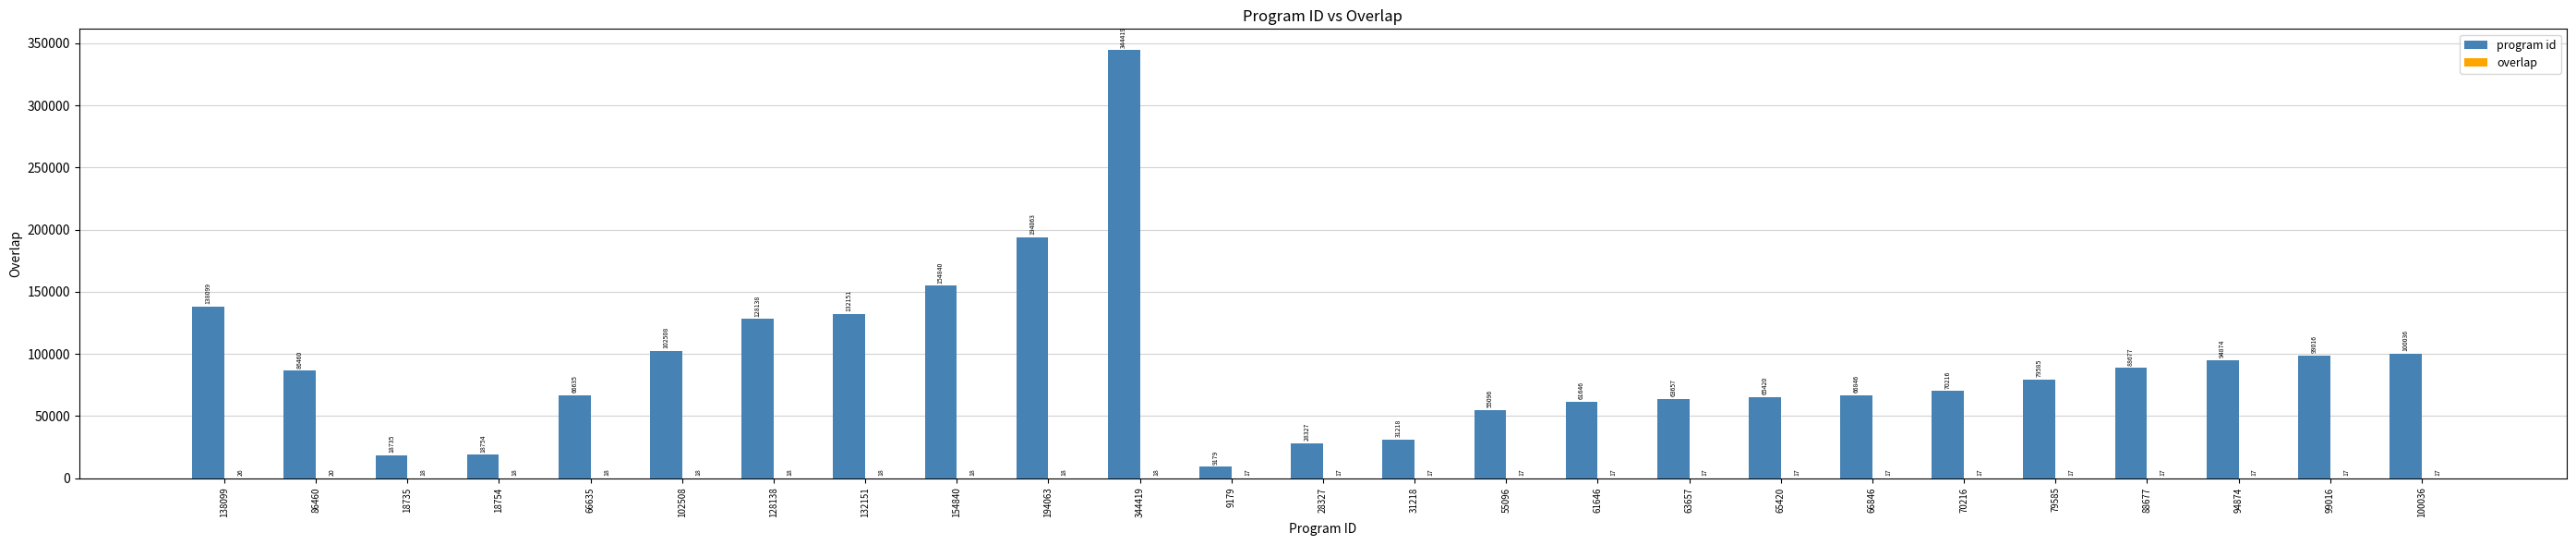

Between 344419 and 55096, which series saw the biggest shift?

program id